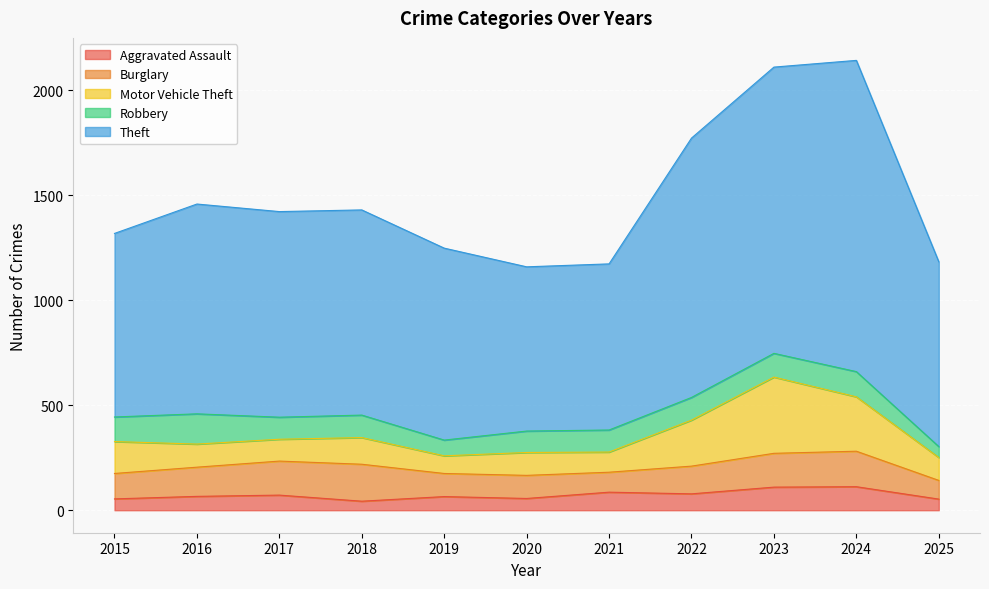

True or false: Burglary and Robbery intersect in this chart.

True